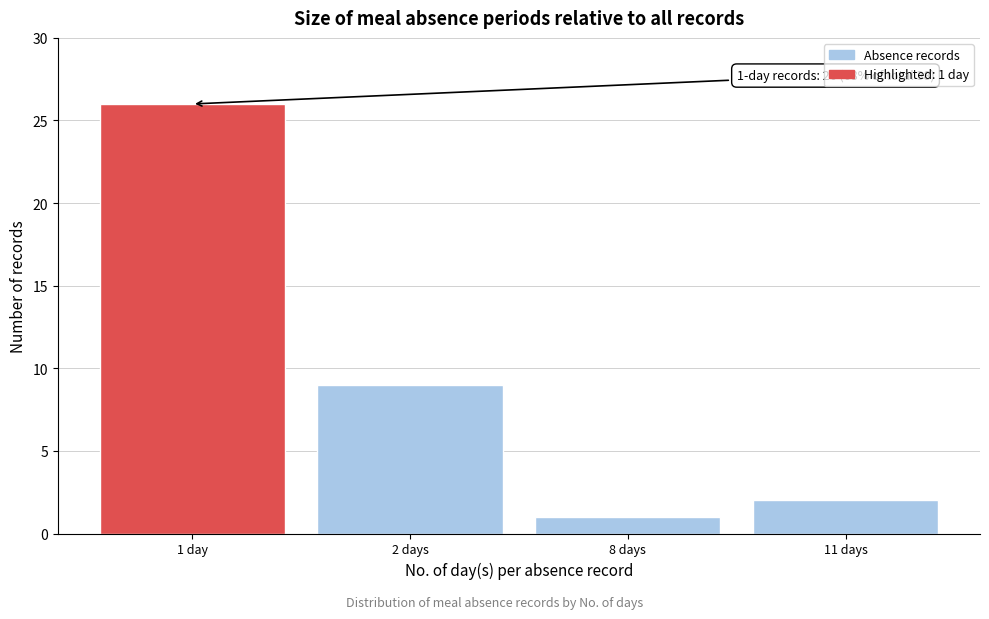

Reading right to left, list all the values displayed in this chart.

11 days=2	8 days=1	2 days=9	1 day=26